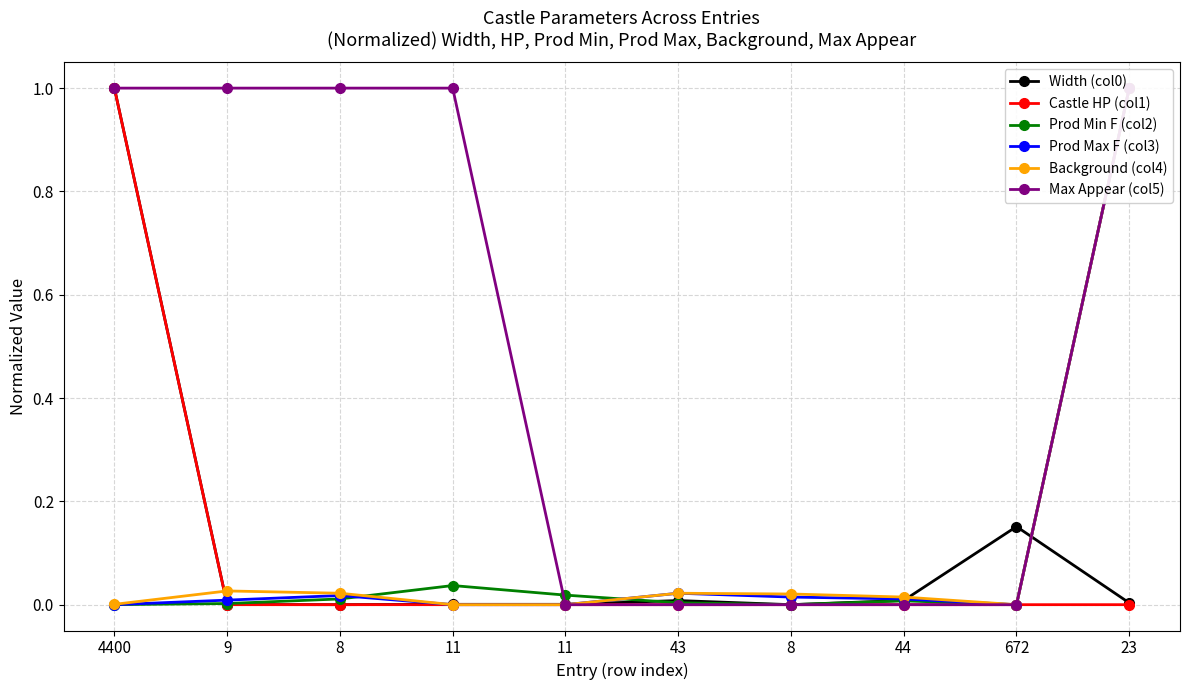

Which series has the largest range (max minus min)?

Width (col0)